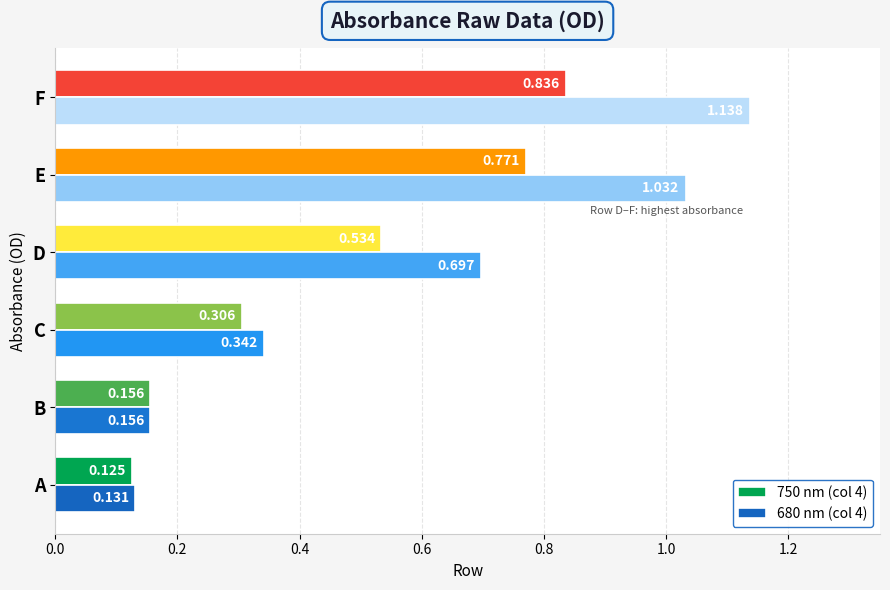

Rank the categories by 680 nm (col 4) value from lowest to highest.

A, B, C, D, E, F